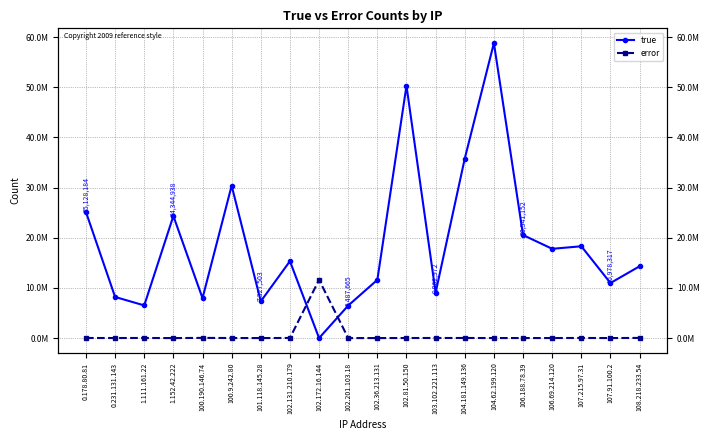

True or false: error has more than 2 points higher than both neighbors.

True